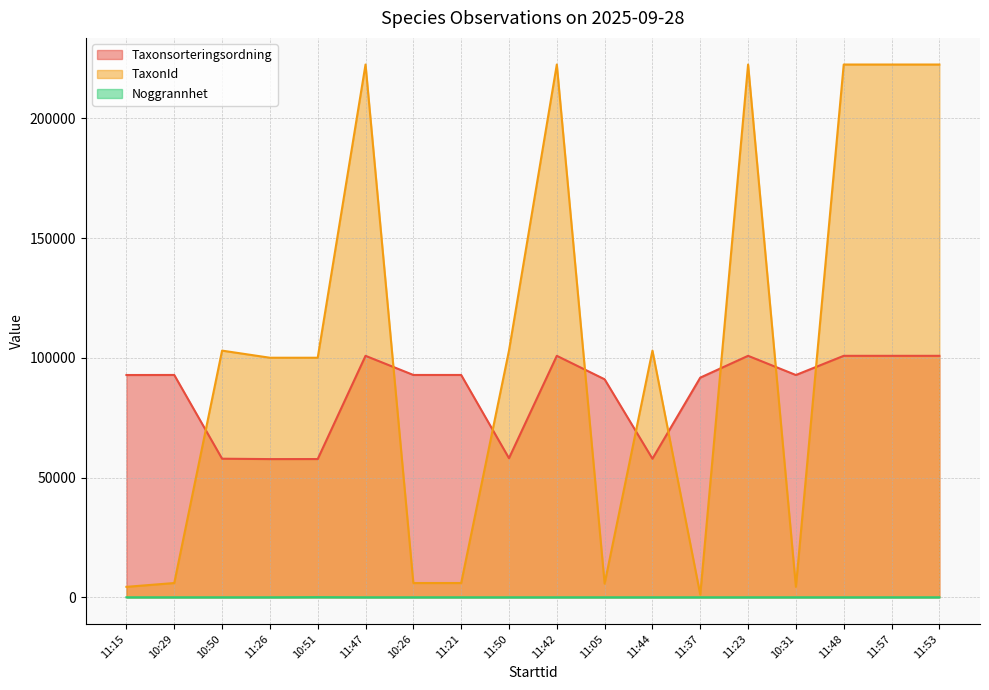

At which label is Noggrannhet closest to 31?

11:15